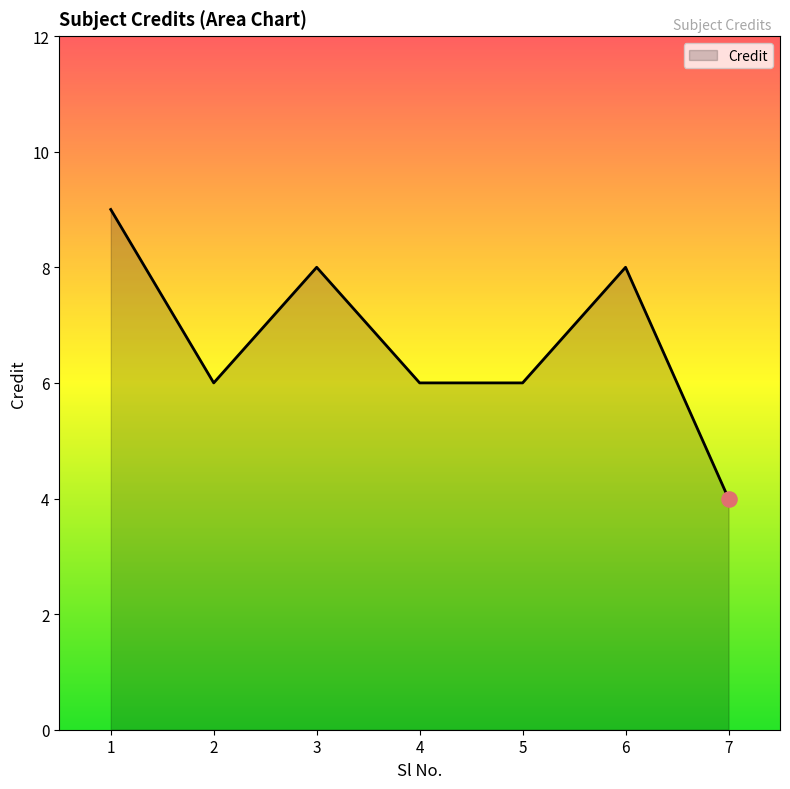

Between 7 and 2, which is larger?

2